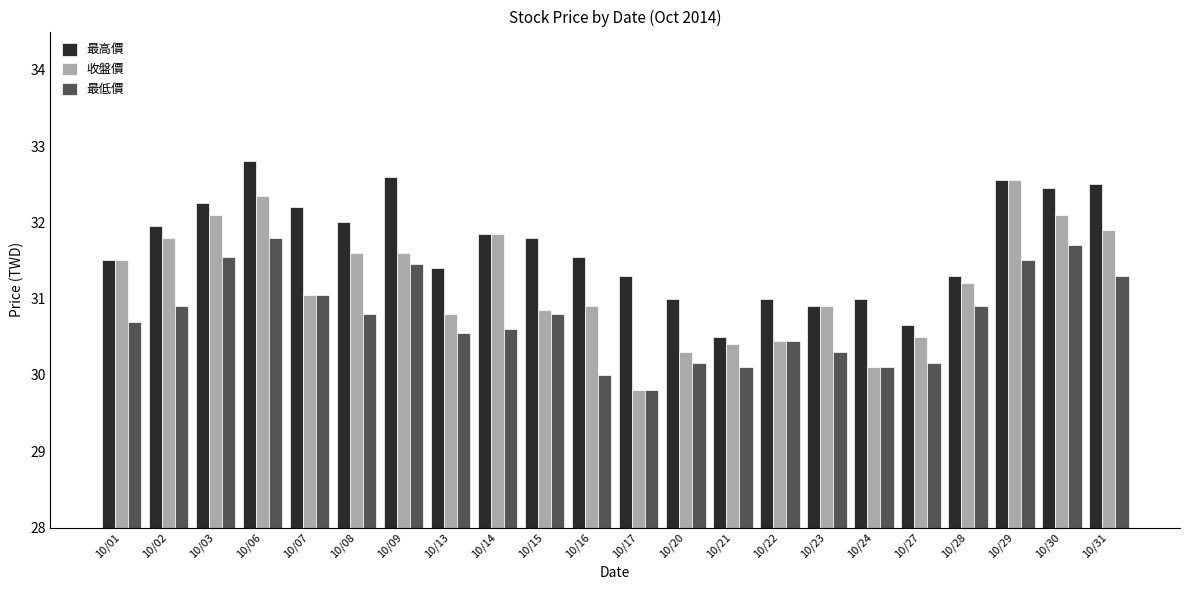

What is the value of the 最低價 bar at the 19th from the left?

30.9